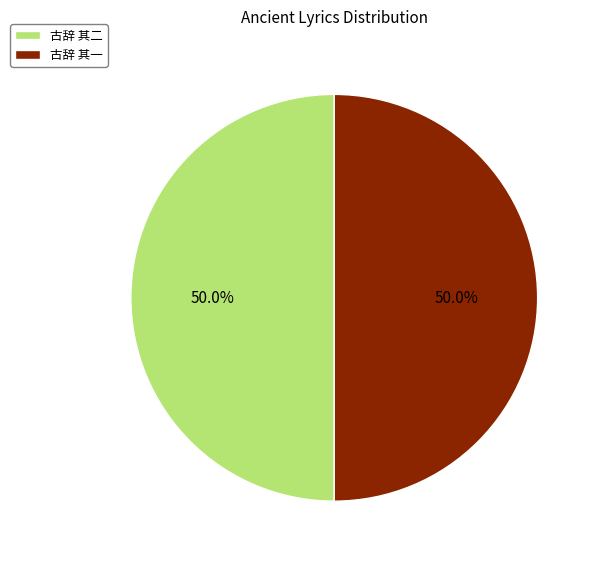

What percentage do 古辞 其一 and 古辞 其二 together represent?

100.0%